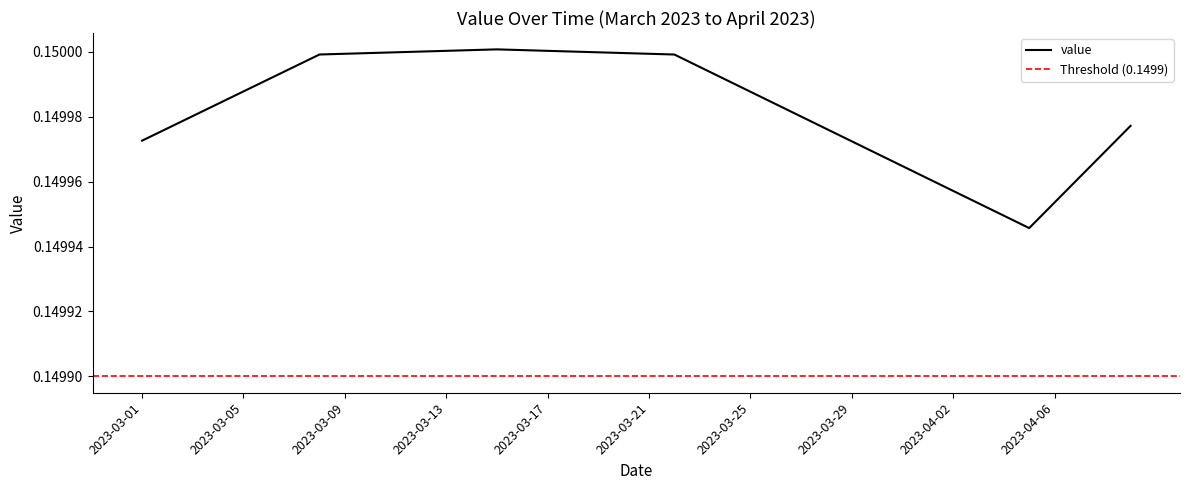

What is the sum of all values?

6.0